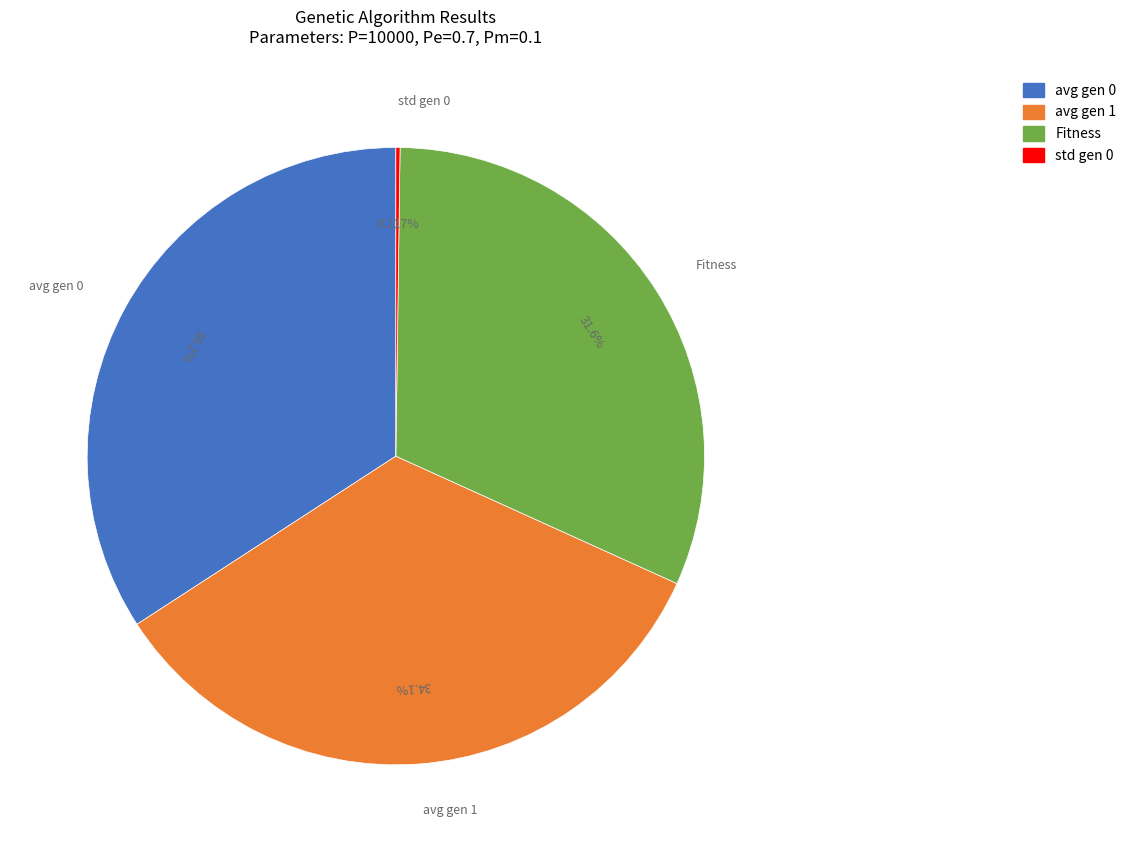

The Fitness slice represents 32% of the pie. True or false?

True